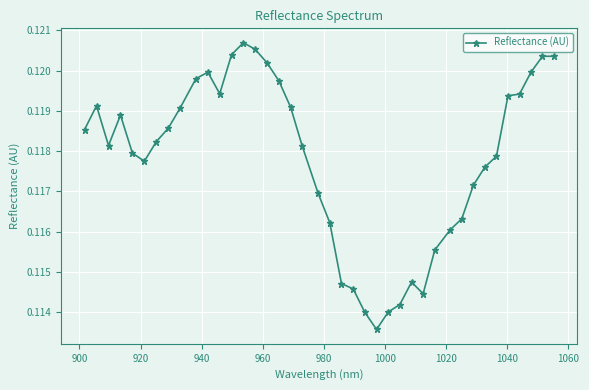

Count the values in the range 0 to 1.

40